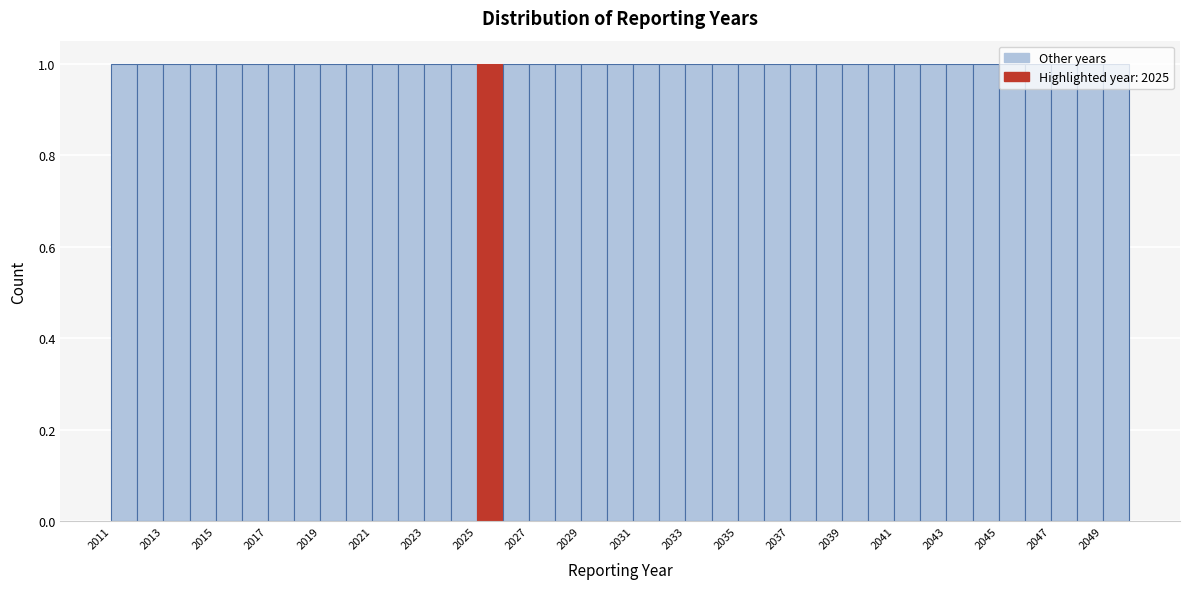

What is the height of the bar covering 2040 to 2041 on the x-axis? The values are not printed on the chart, so give them approximately, as read against the axis.

1